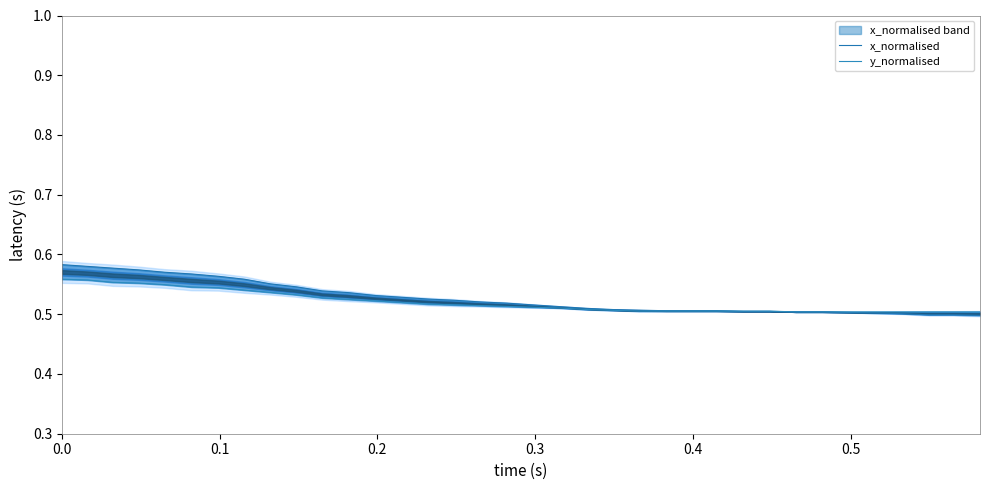

How many lines are shown in the chart?

2